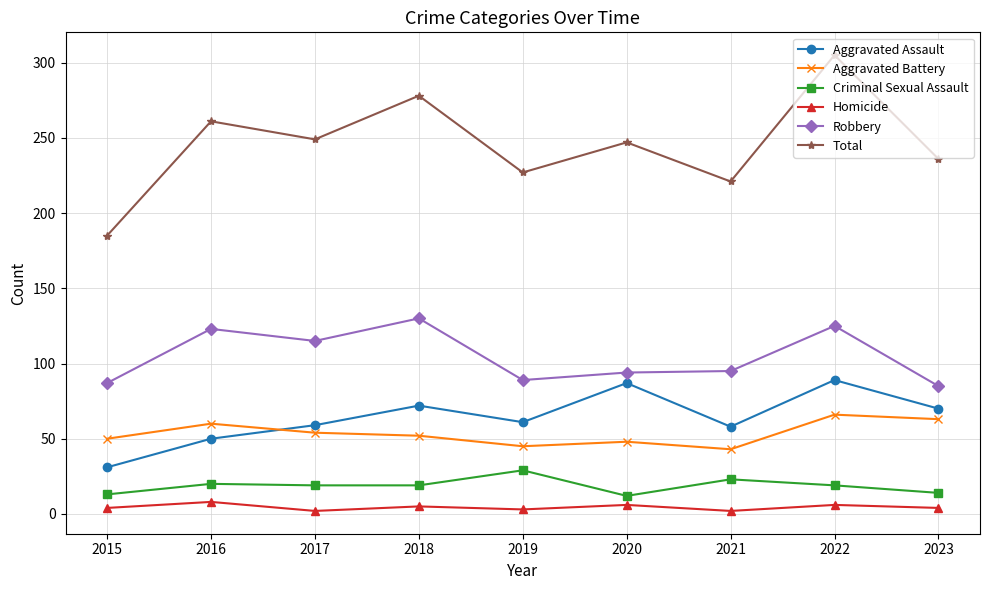

Count the number of categories in the chart.

9